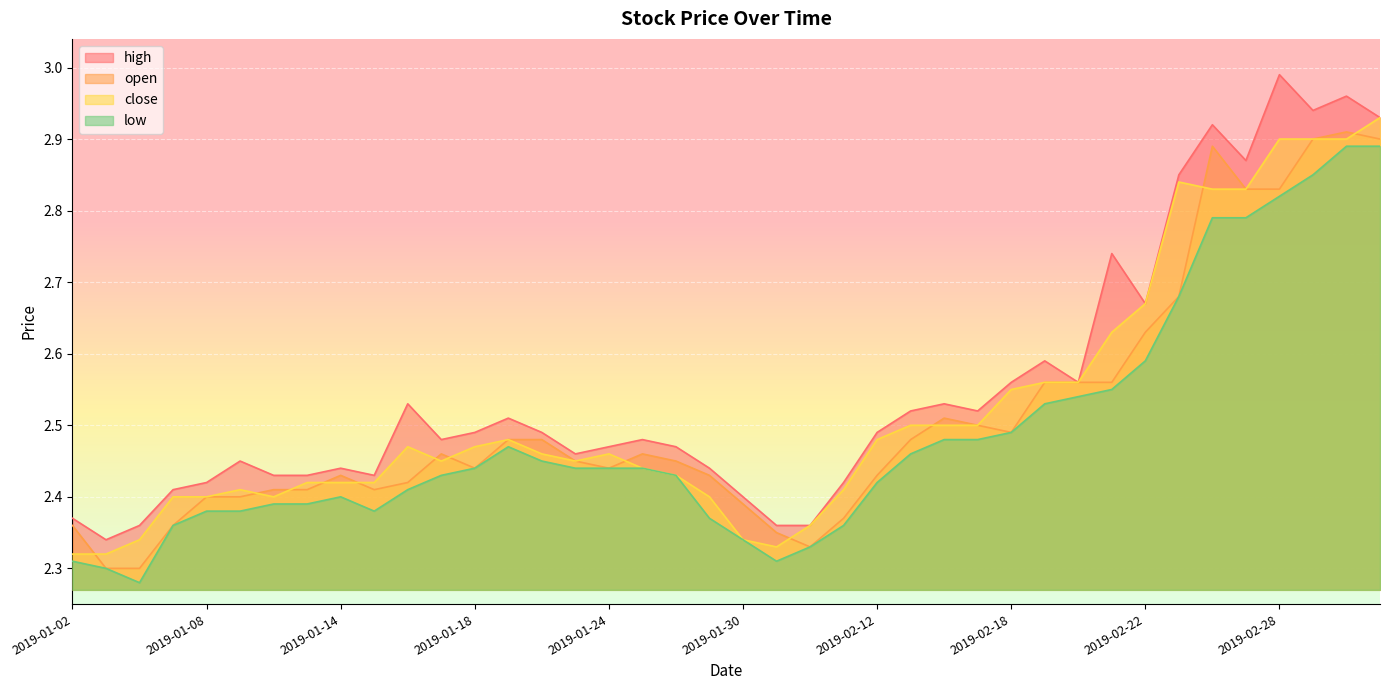

How many interior local peaks does the close series have?

5